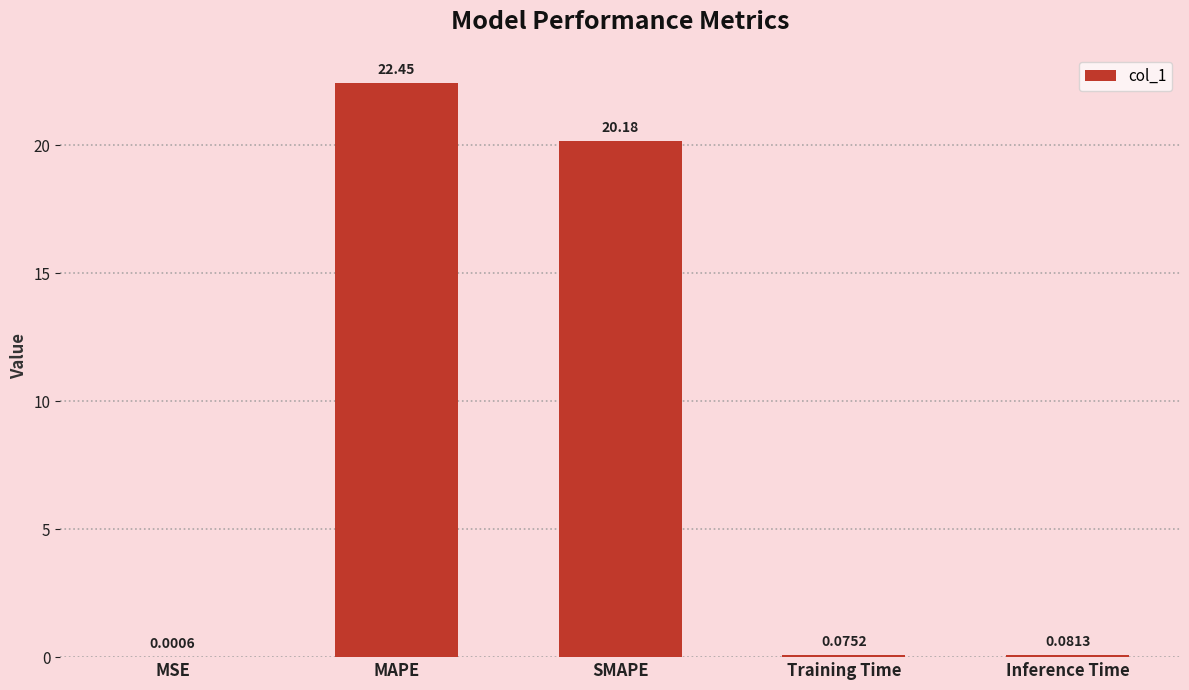

Which label corresponds to the largest value in the chart?

MAPE